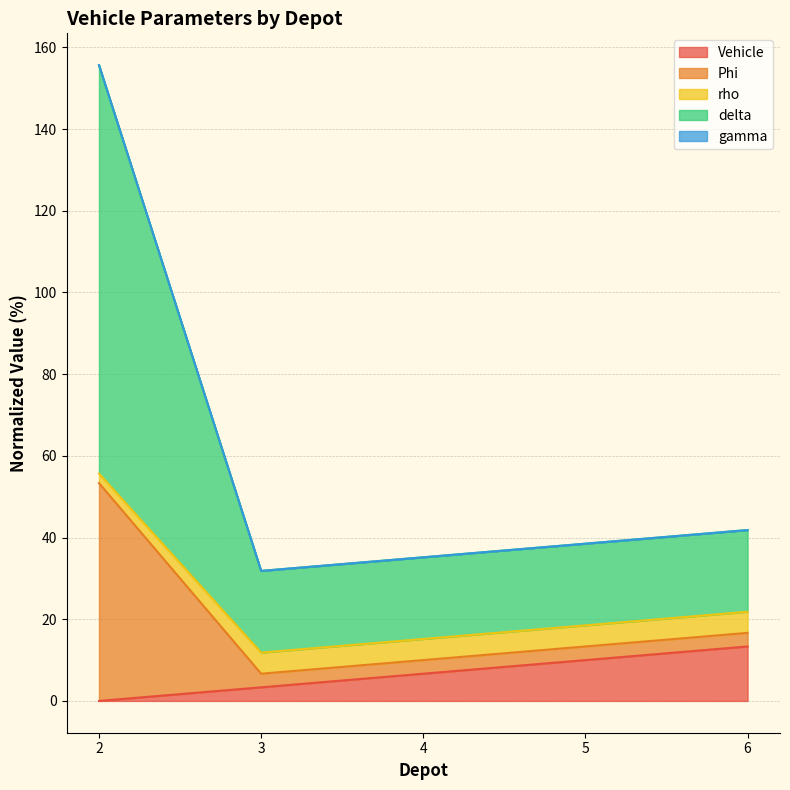

What is the highest value of the Vehicle series?

13.3